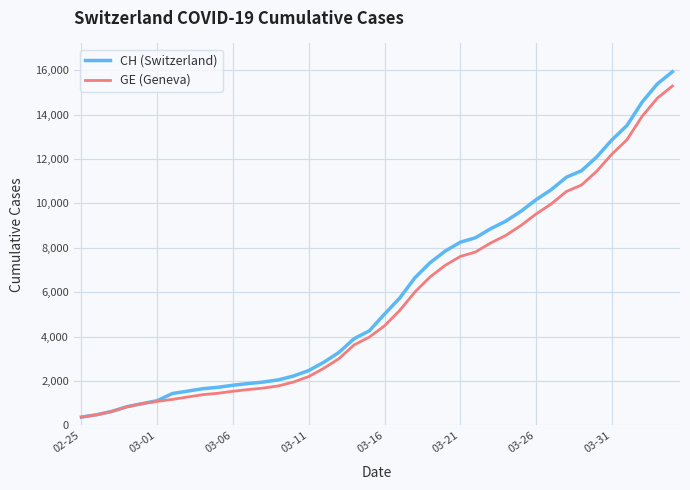

What is the lowest value of the CH (Switzerland) series?

375